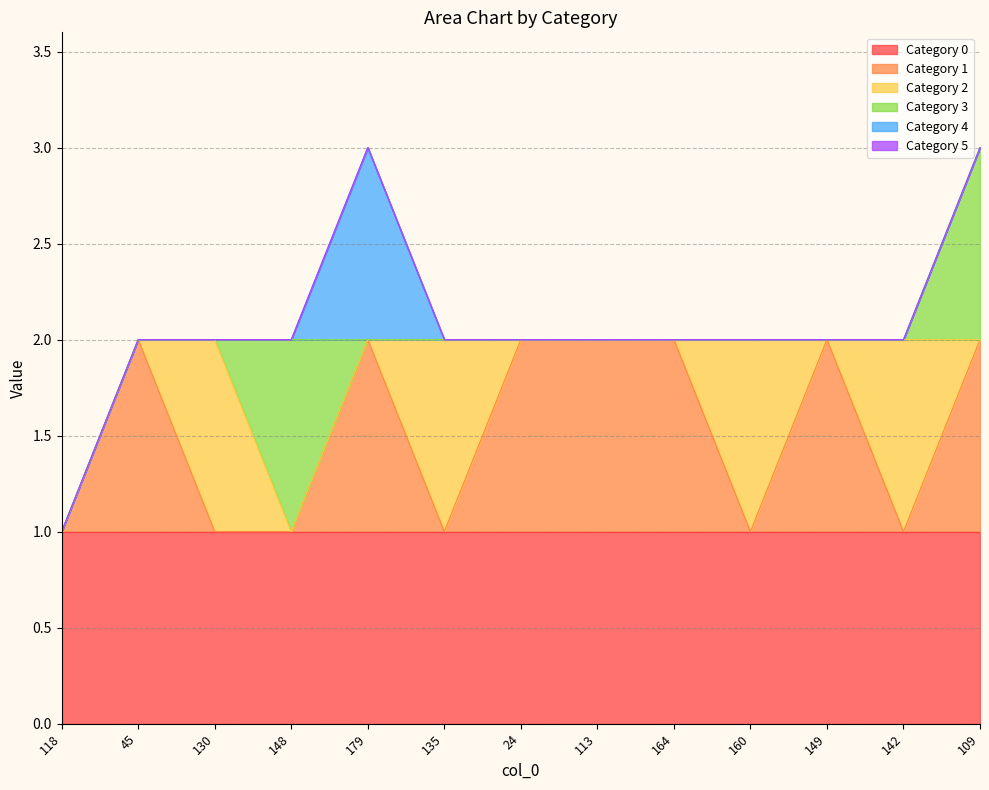

At which category does 3 reach its first local peak?

148